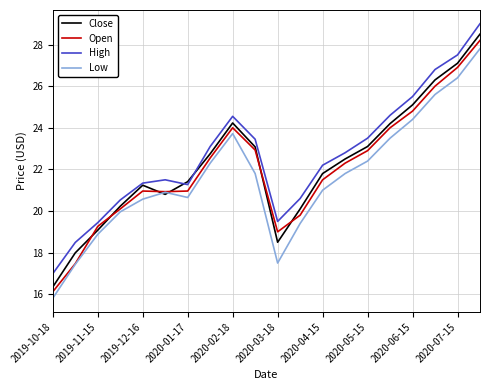

What is the smallest value displayed?

15.8